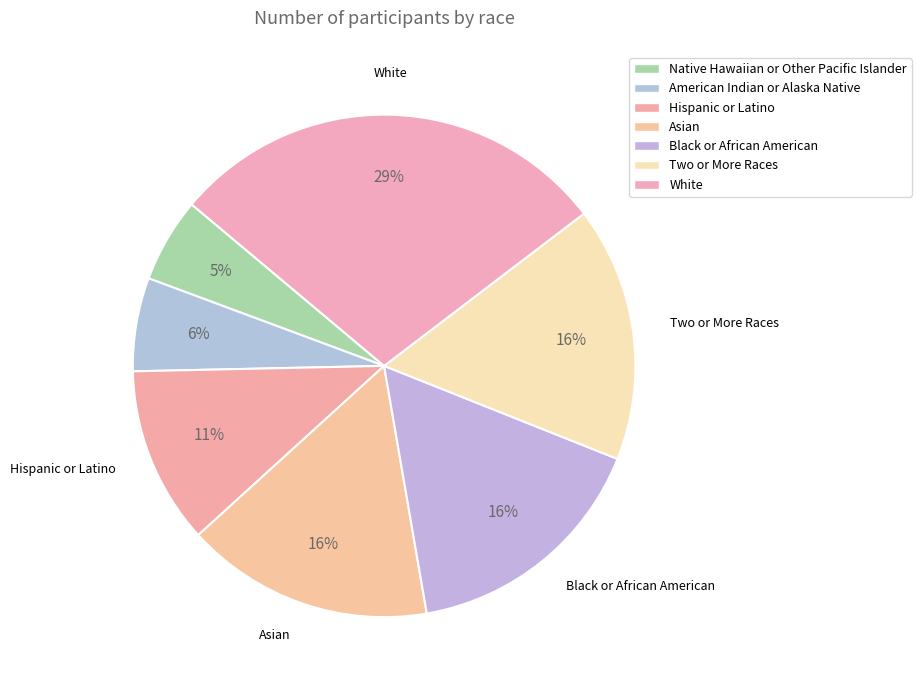

How many slices are in this pie chart?

7